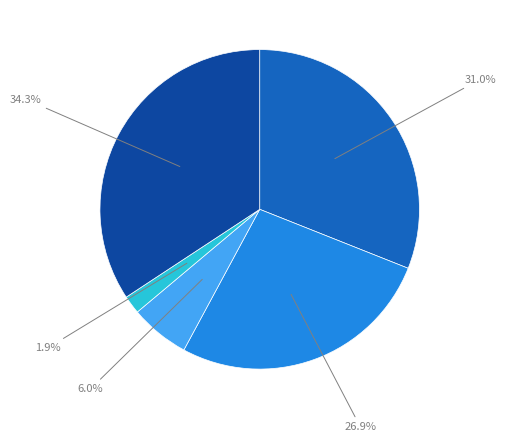

To the nearest percent, what is the average slice percentage?

20%